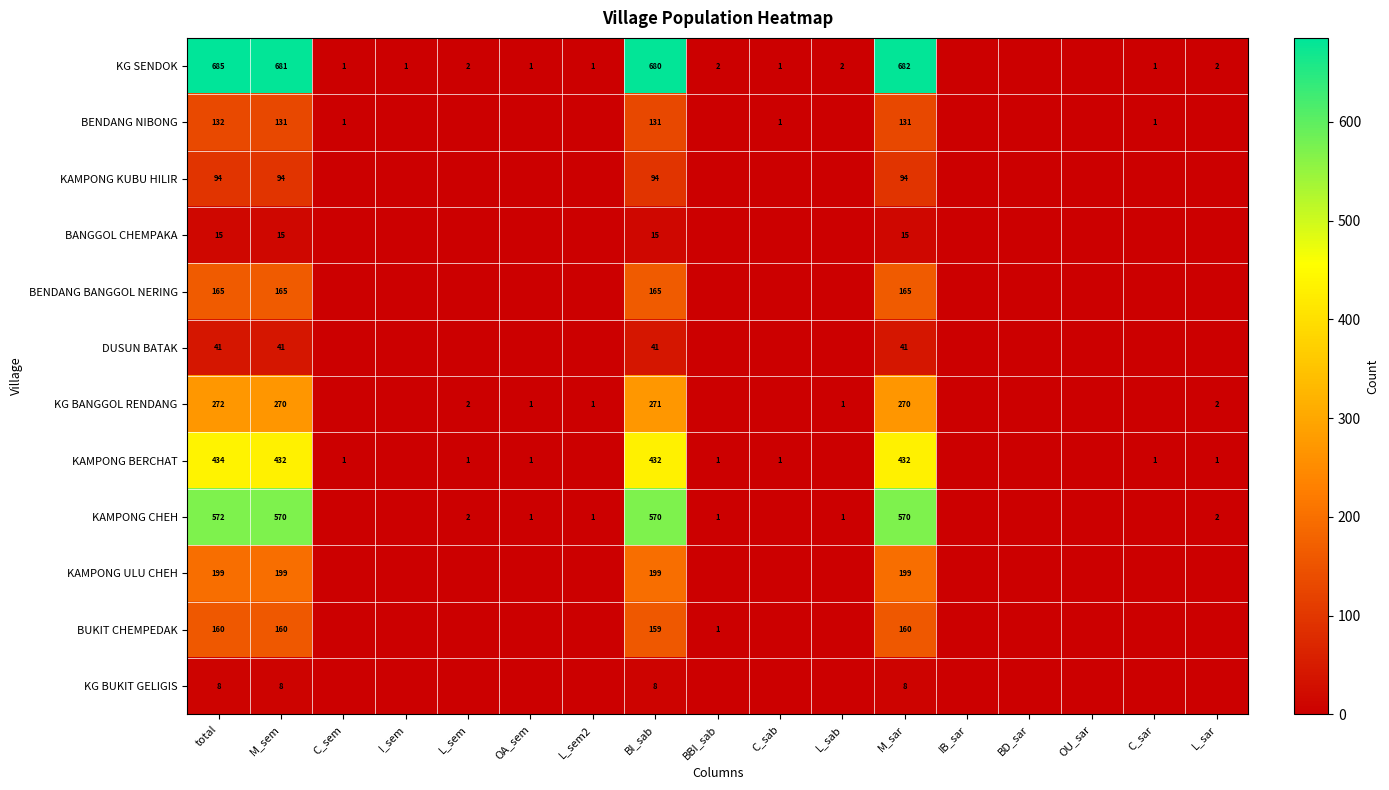

Is it true that KAMPONG ULU CHEH equals 129 at total?

False